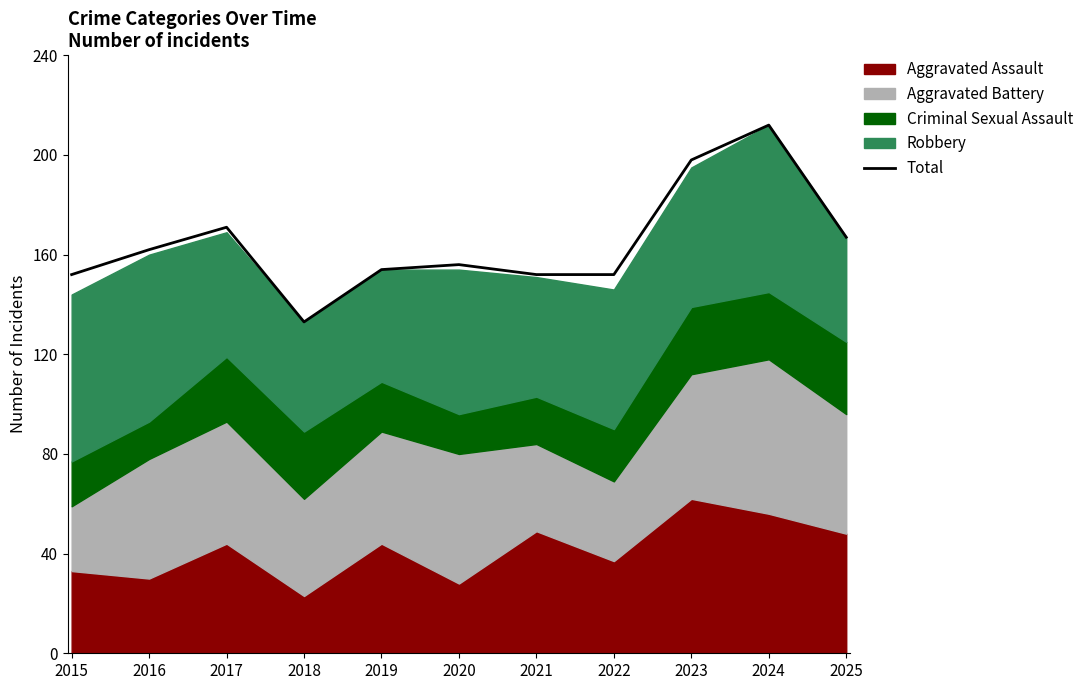

How many lines are shown in the chart?

1